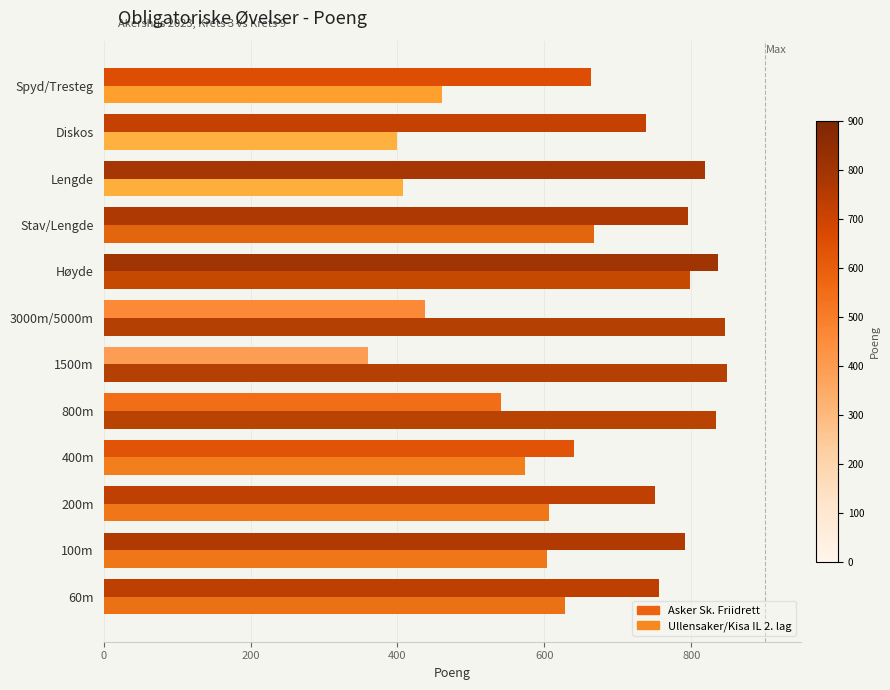

Between Lengde and Spyd/Tresteg, which series saw the biggest shift?

Asker Sk. Friidrett